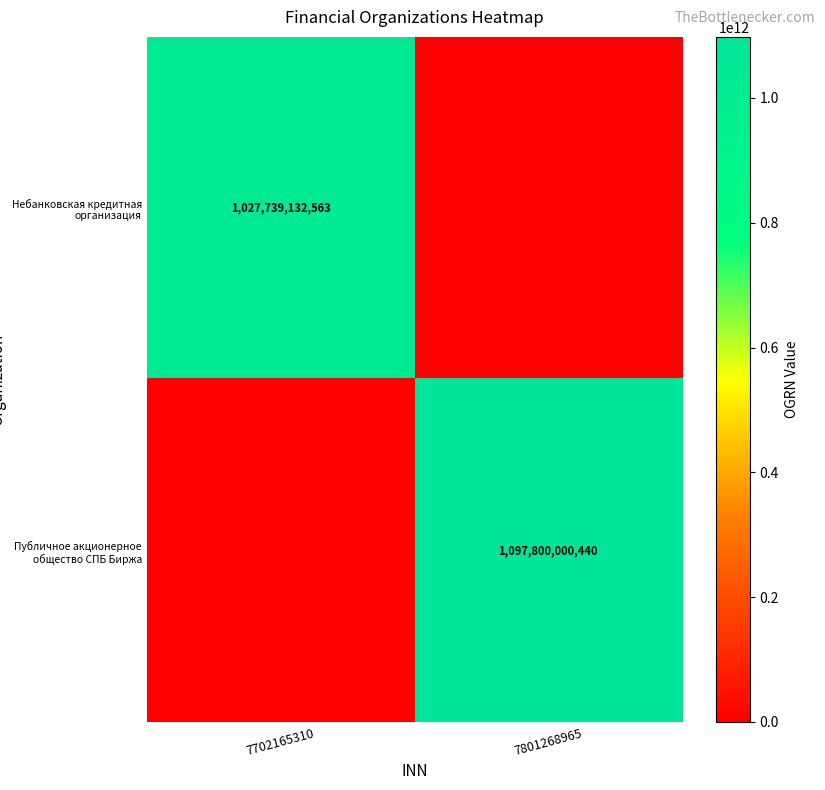

The Публичное акционерное общество СПБ Биржа series shows 615432894585 at 7801268965. True or false?

False